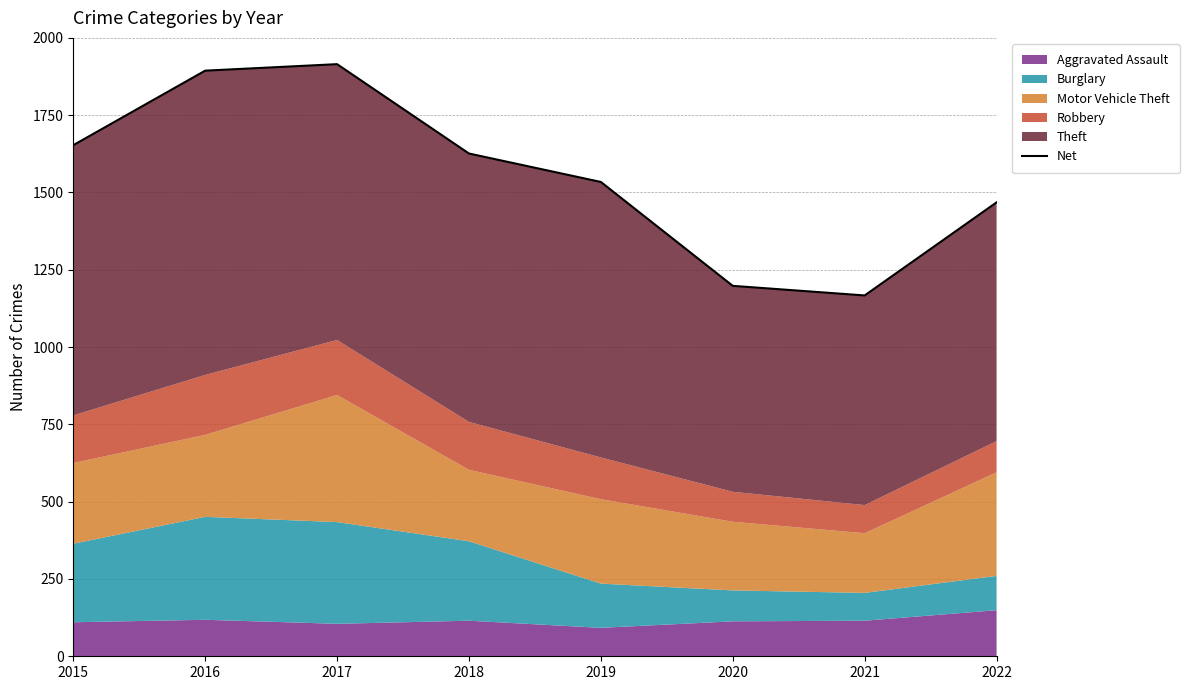

What is the change in value from 2016 to 2018?

-268